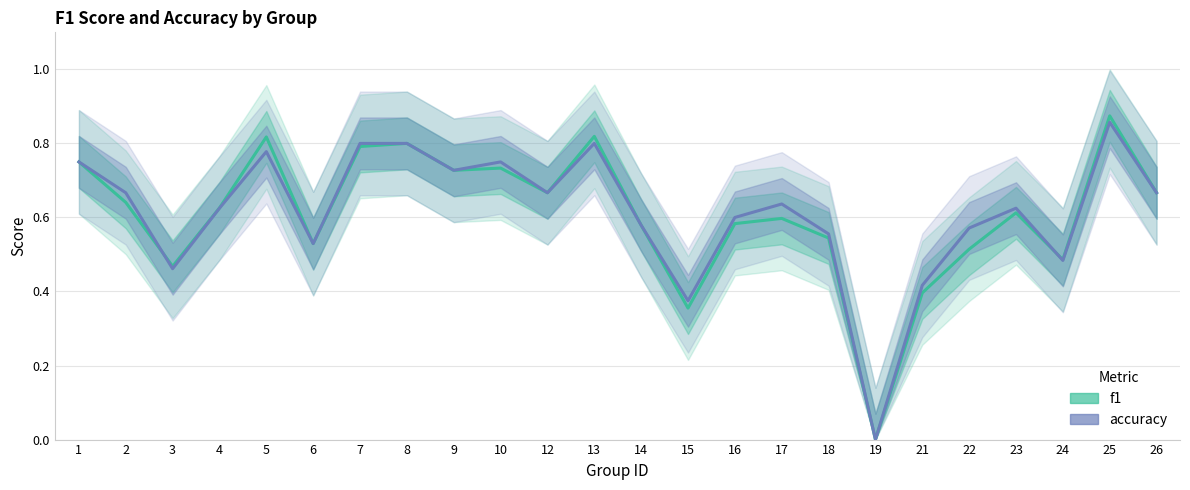

How many values in accuracy are above zero?

23